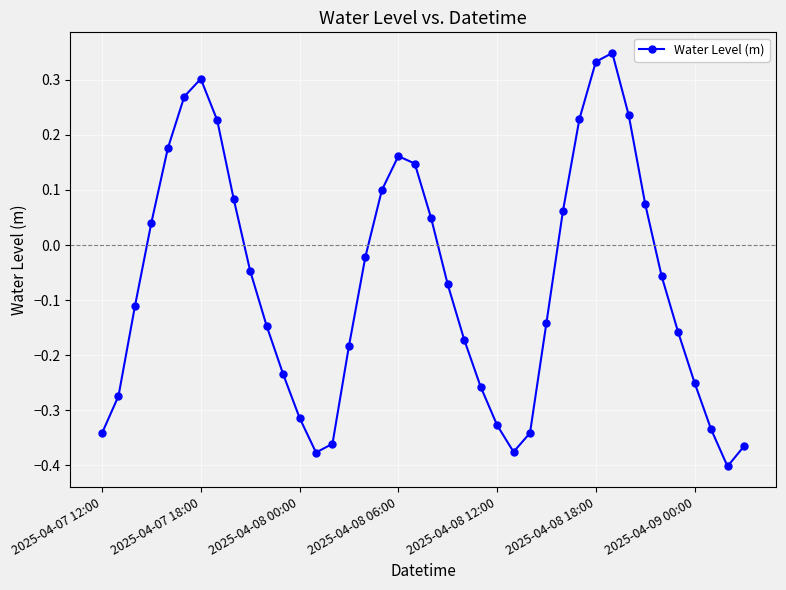

What is the difference between the maximum and minimum values?

0.8